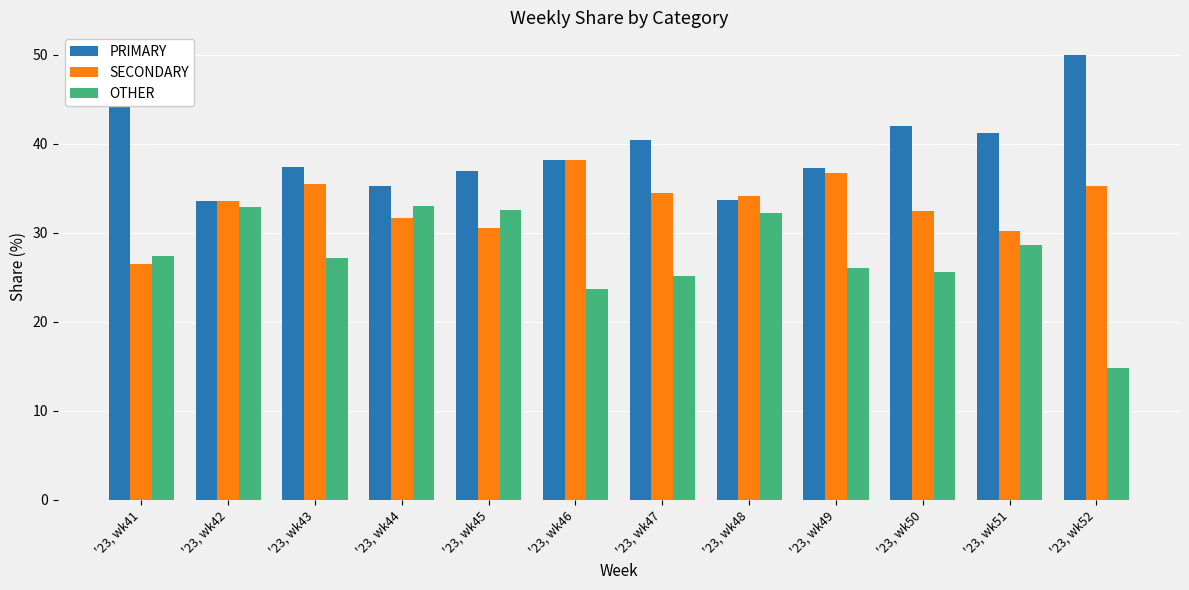

What is the value of the SECONDARY bar at the 12th from the left?

35.2